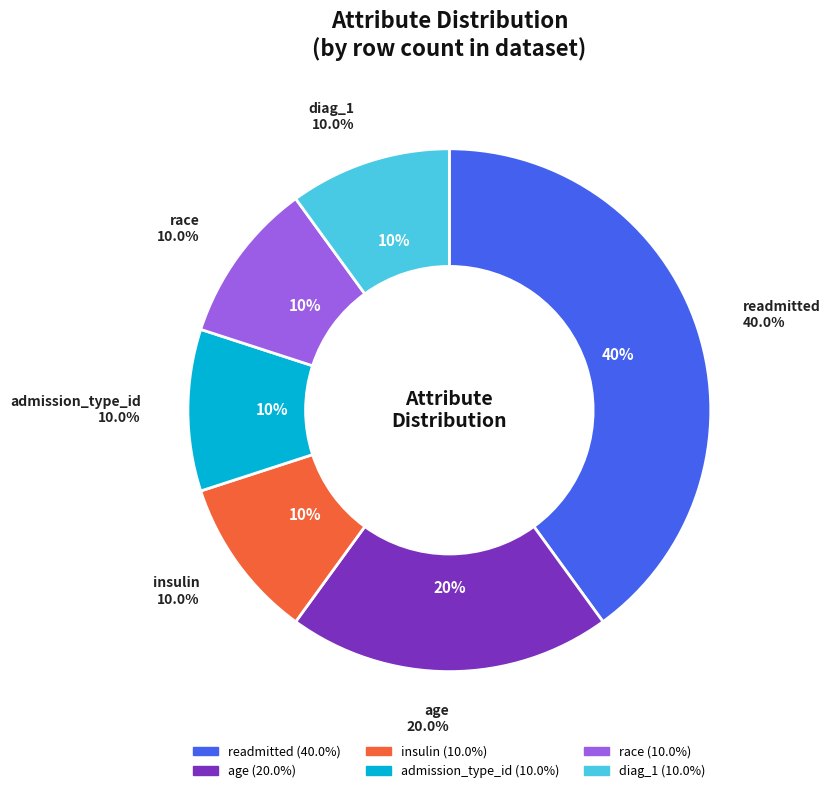

Count the number of slices in the pie.

6